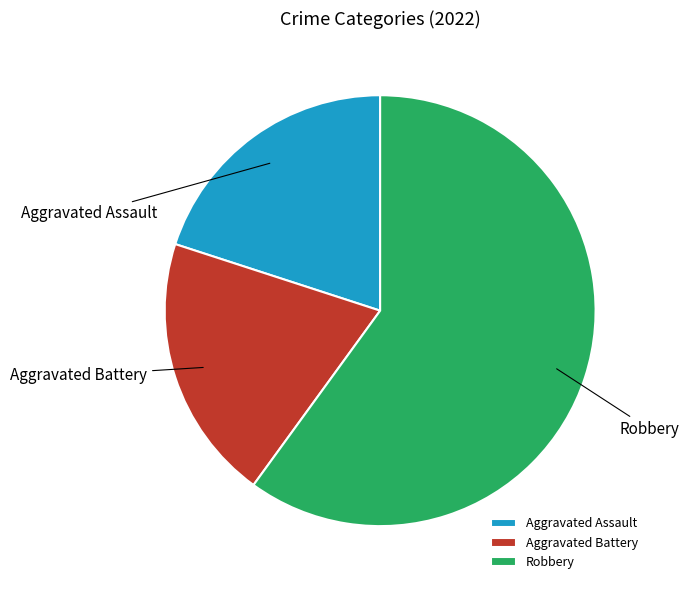

Which slice is the largest?

Robbery